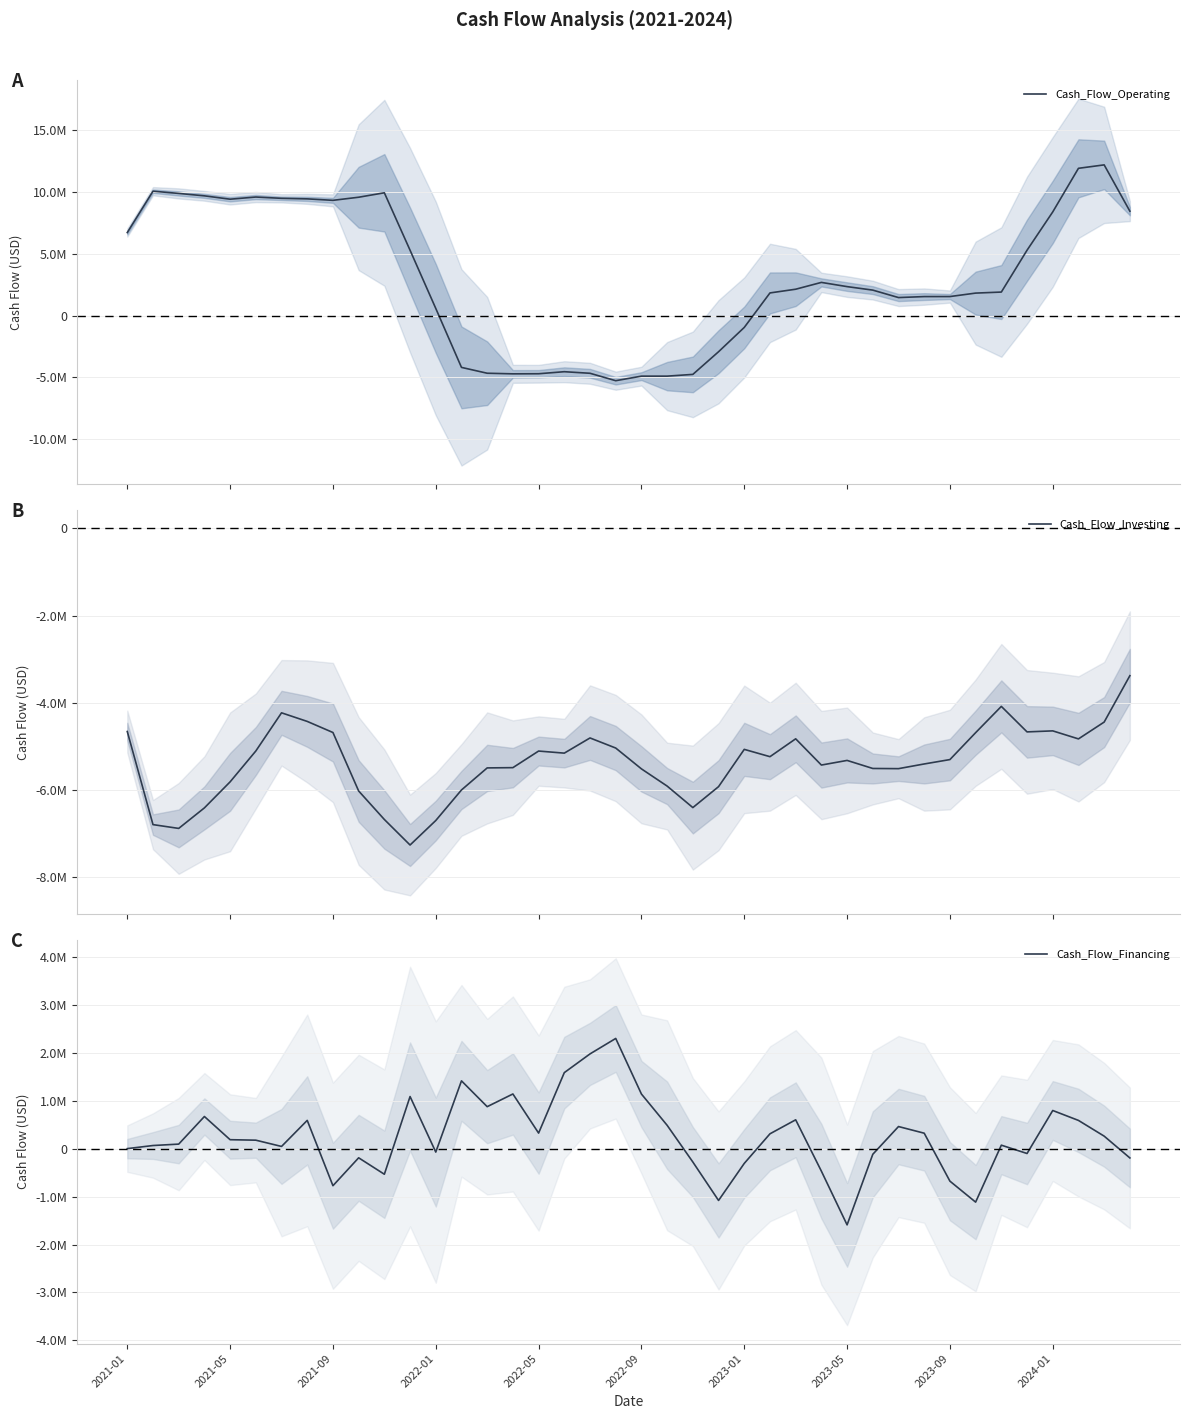

Does the chart display data point markers on the line(s)?

No